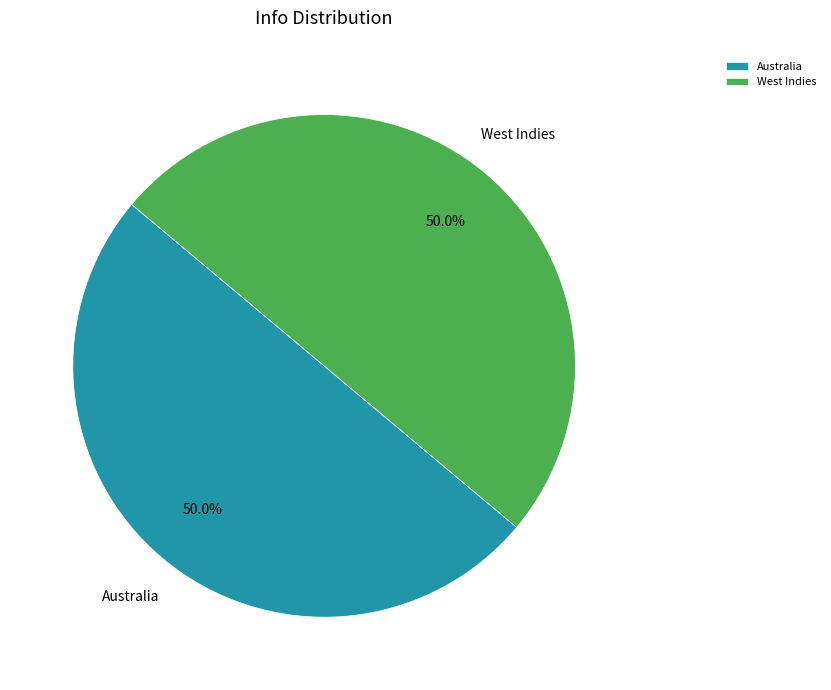

How many slices are in this pie chart?

2